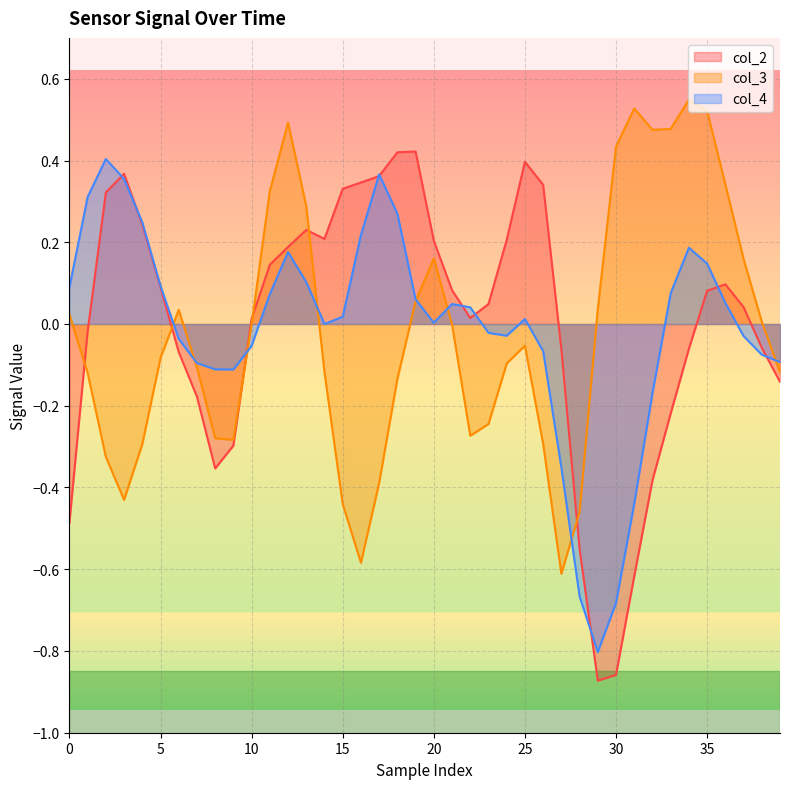

How many interior local valleys does the col_4 series have?

5